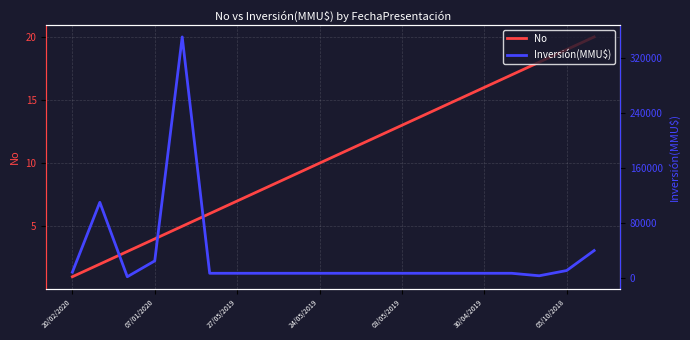

The No series shows 13 at 03/05/2019. True or false?

True